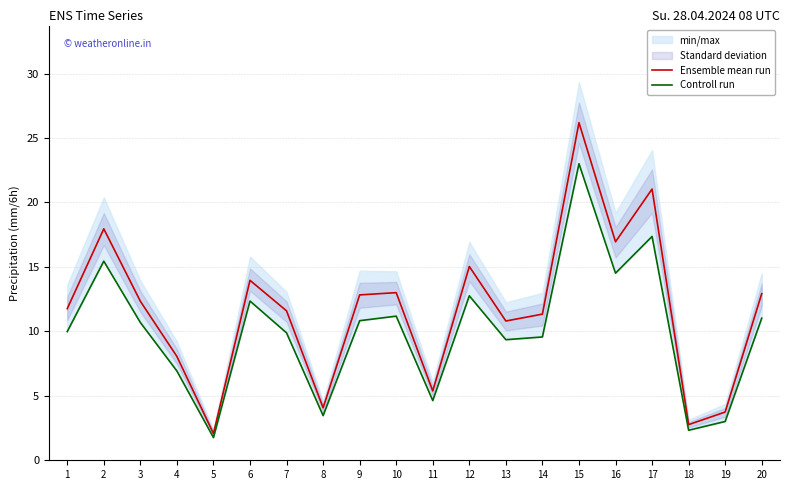

The value of Ensemble mean run at 12 is 7.6. True or false?

False